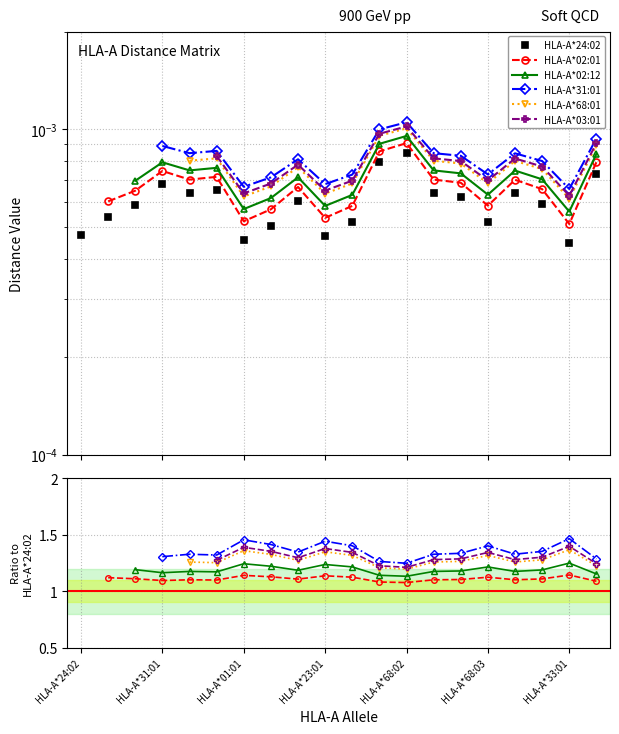

At 8, list the series in order from smallest to largest.

HLA-A*24:02, HLA-A*02:01, HLA-A*02:12, HLA-A*68:01, HLA-A*03:01, HLA-A*31:01